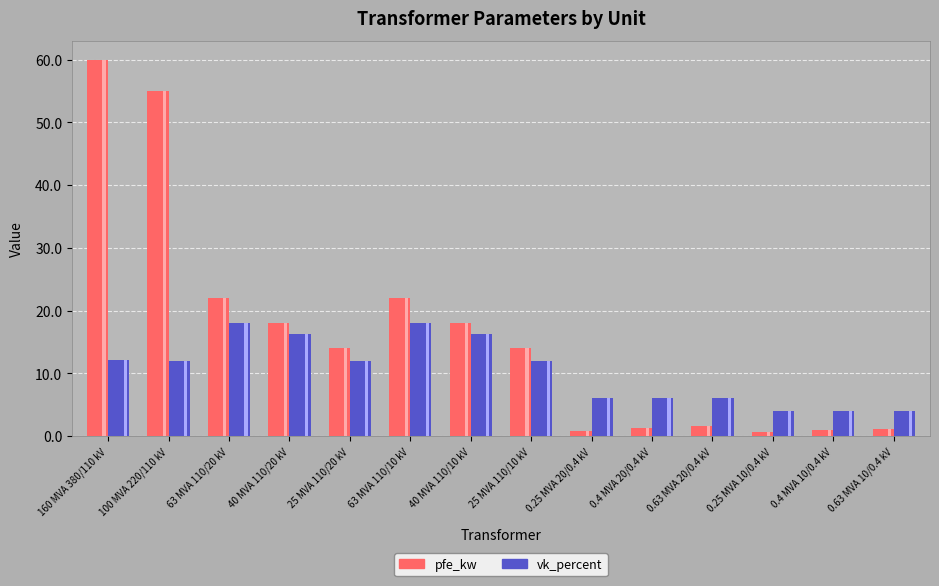

At which label does pfe_kw reach its minimum?

0.25 MVA 10/0.4 kV